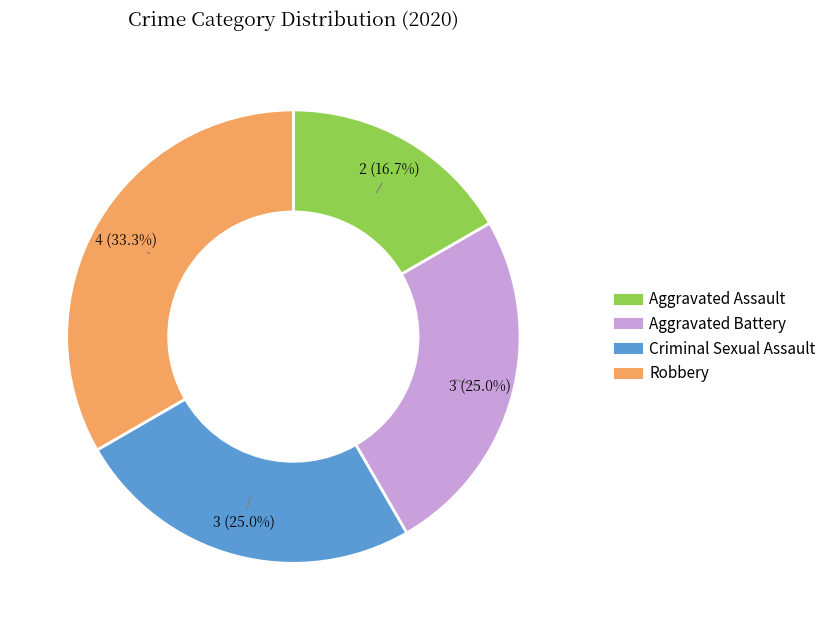

Which has a higher value, Robbery or Aggravated Assault?

Robbery